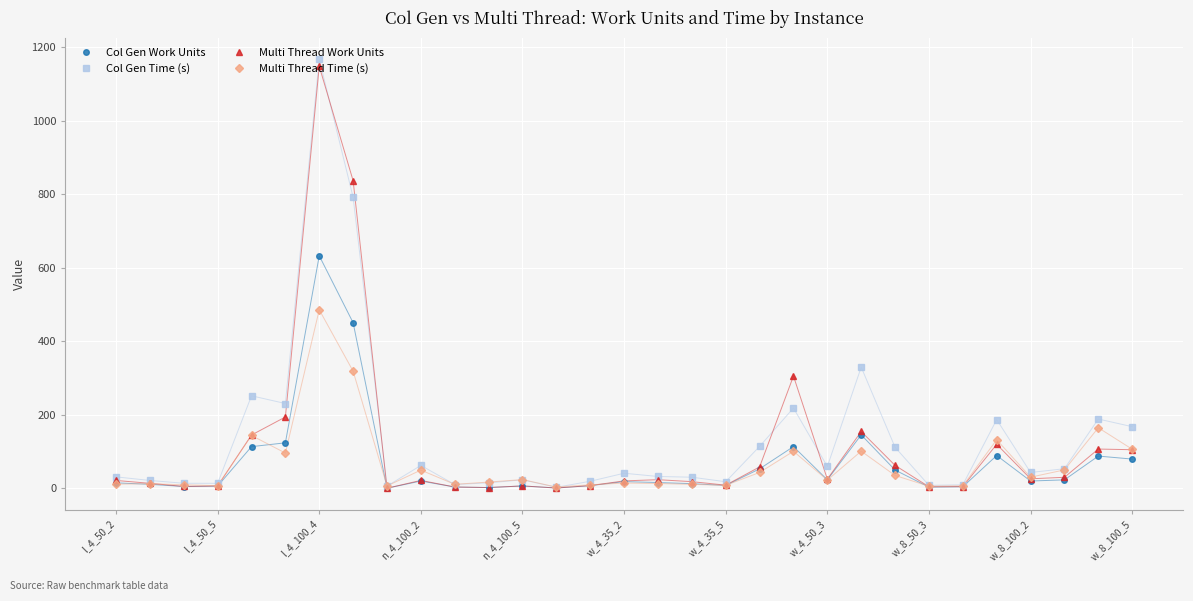

What is the value of the Col Gen Time (s) point at the 24th from the left?

111.7